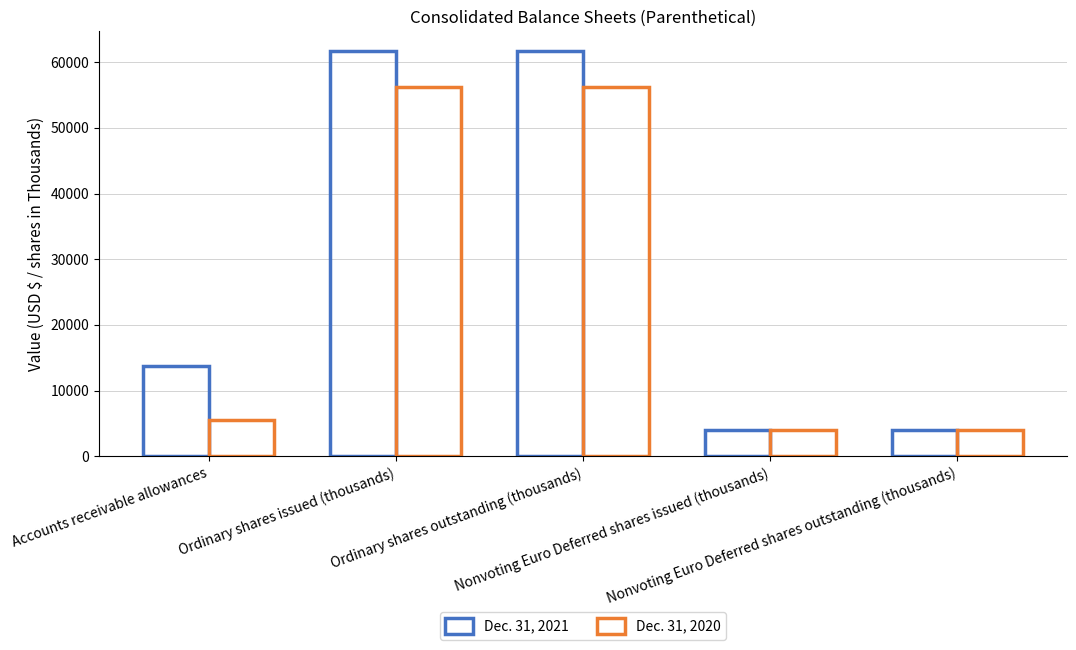

Count the Dec. 31, 2021 values in the range 4000 to 61633.

5